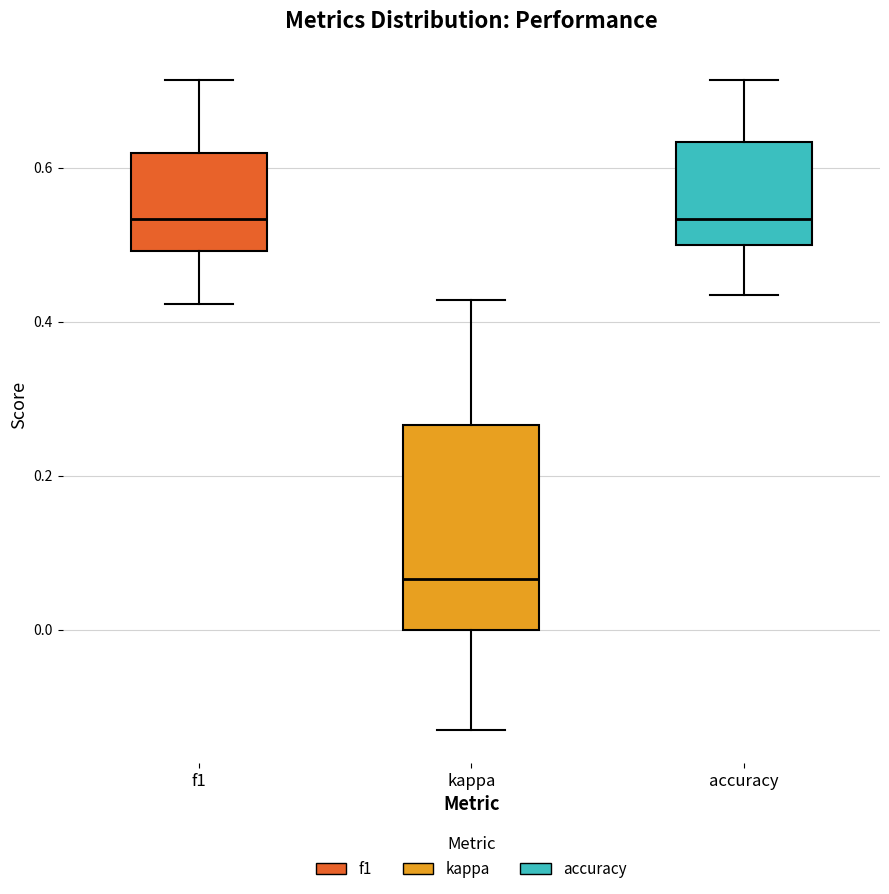

Where does the median line of the box for f1 sit on the y-axis? The values are not printed on the chart, so give them approximately, as read against the axis.

0.54